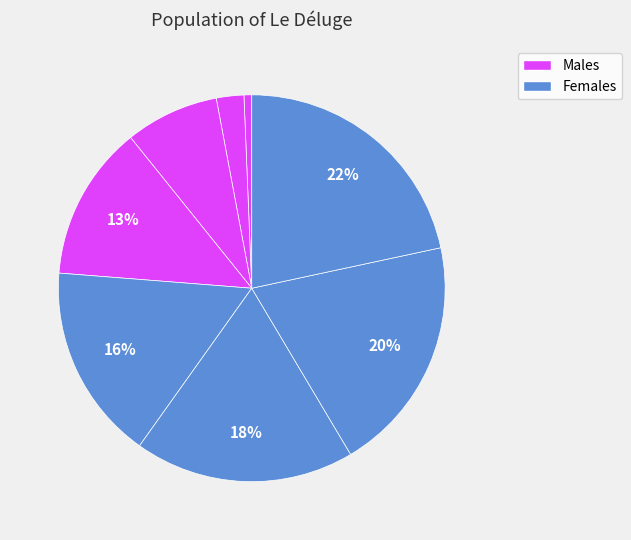

To the nearest percent, what is the difference between the largest and smallest slice percentages?

21%